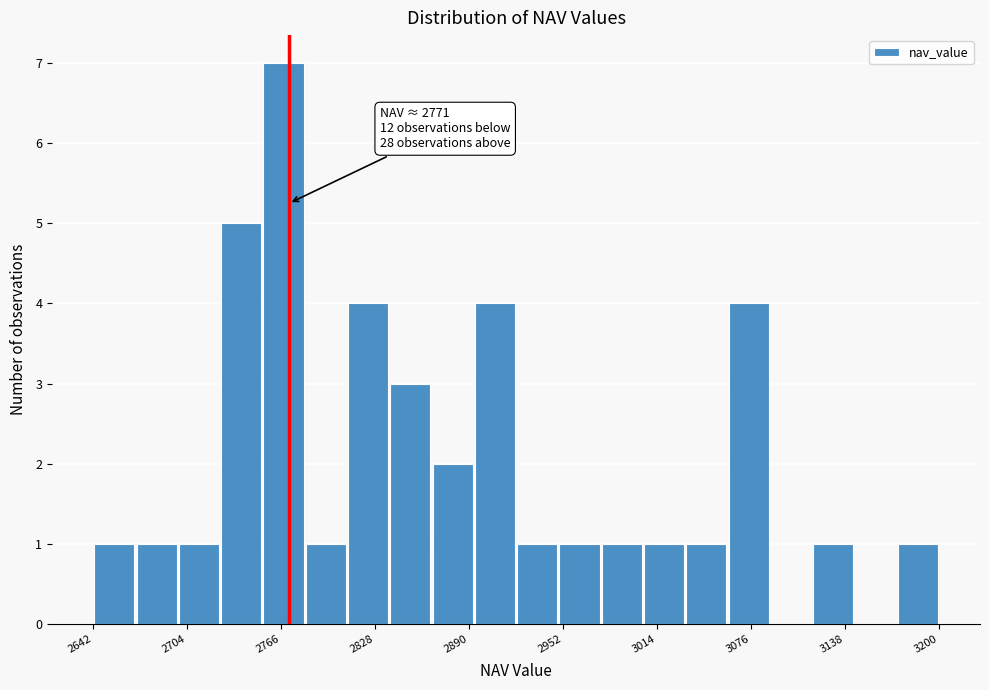

Read against the x-axis, roughly where is the centre of the tallest bar?

2770